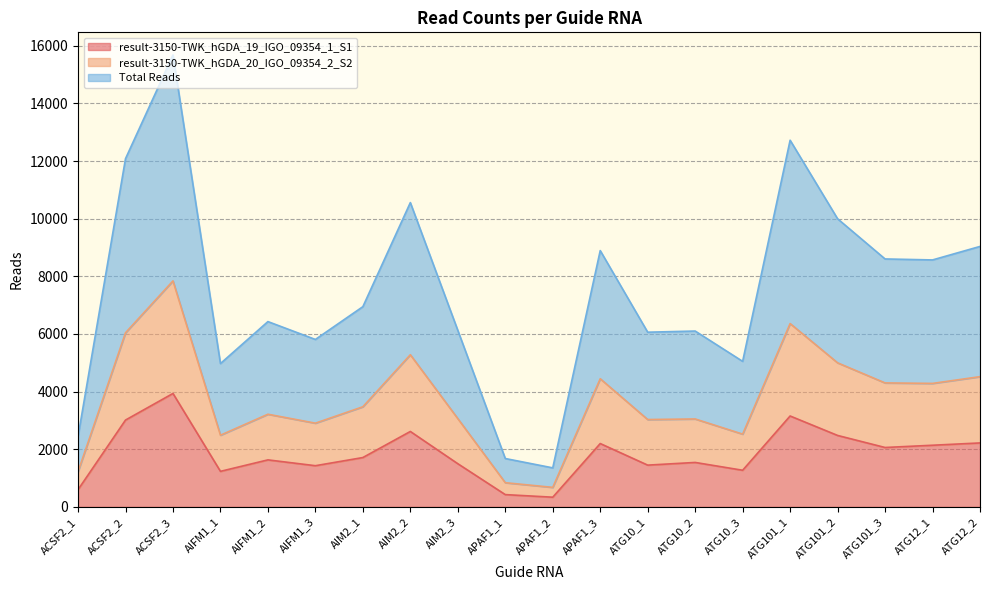

What is the total value across all series at AIM2_2?

18457